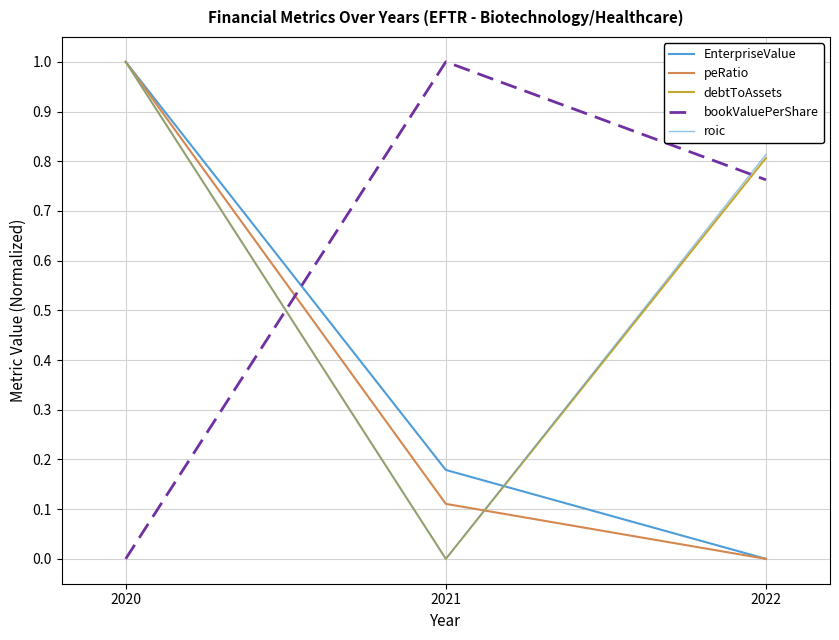

Does the chart display data point markers on the line(s)?

No